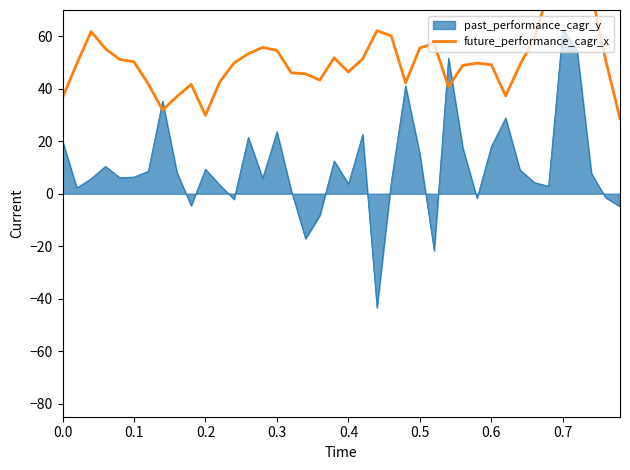

What is the lowest value of the past_performance_cagr_y series?

-43.5